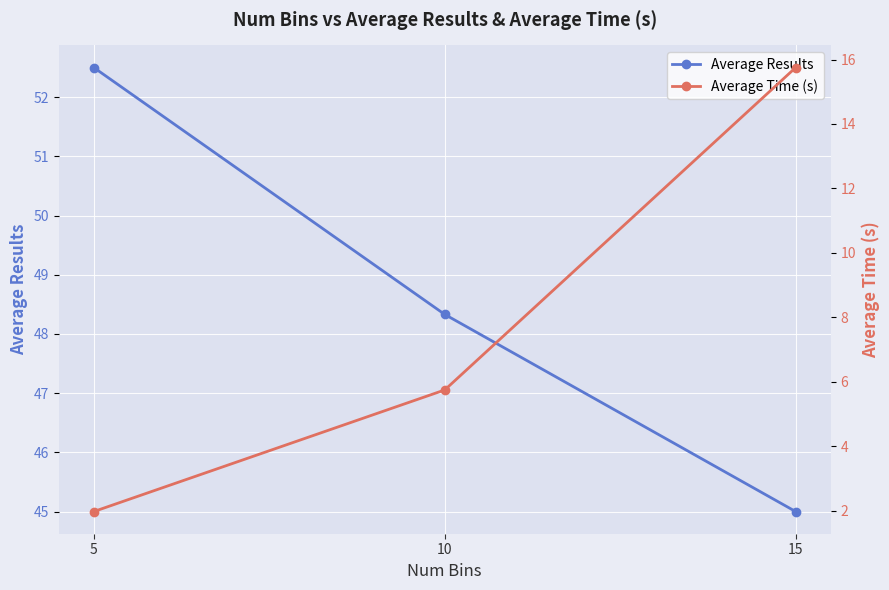

What is the difference between the highest and lowest values at 10?

42.6